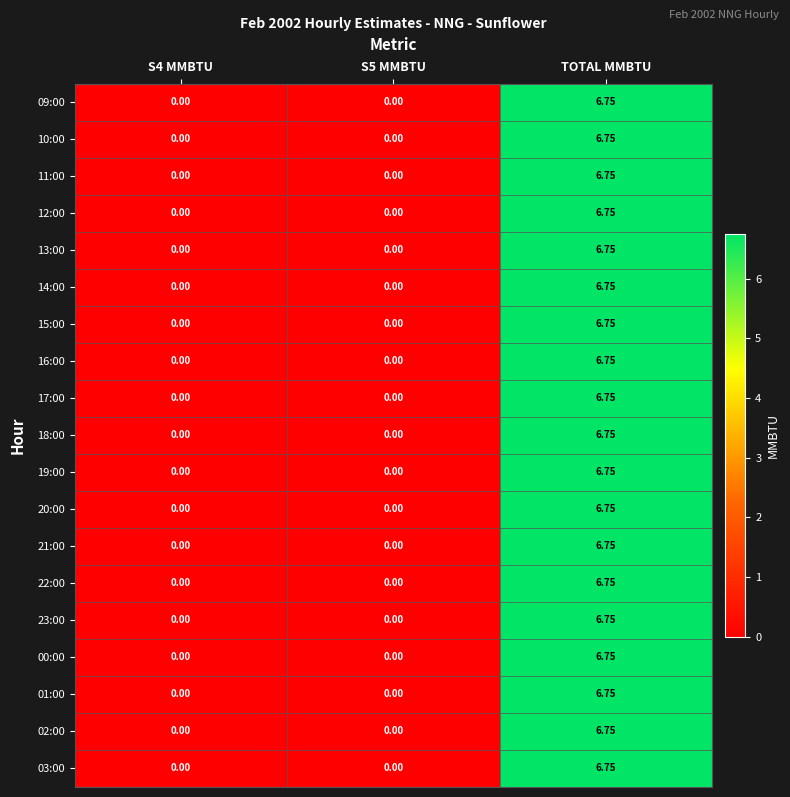

At which label does 20:00 reach its peak?

TOTAL MMBTU